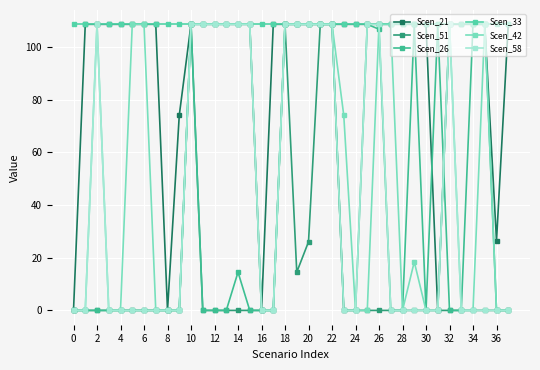

True or false: Scen_42 and Scen_51 intersect in this chart.

False